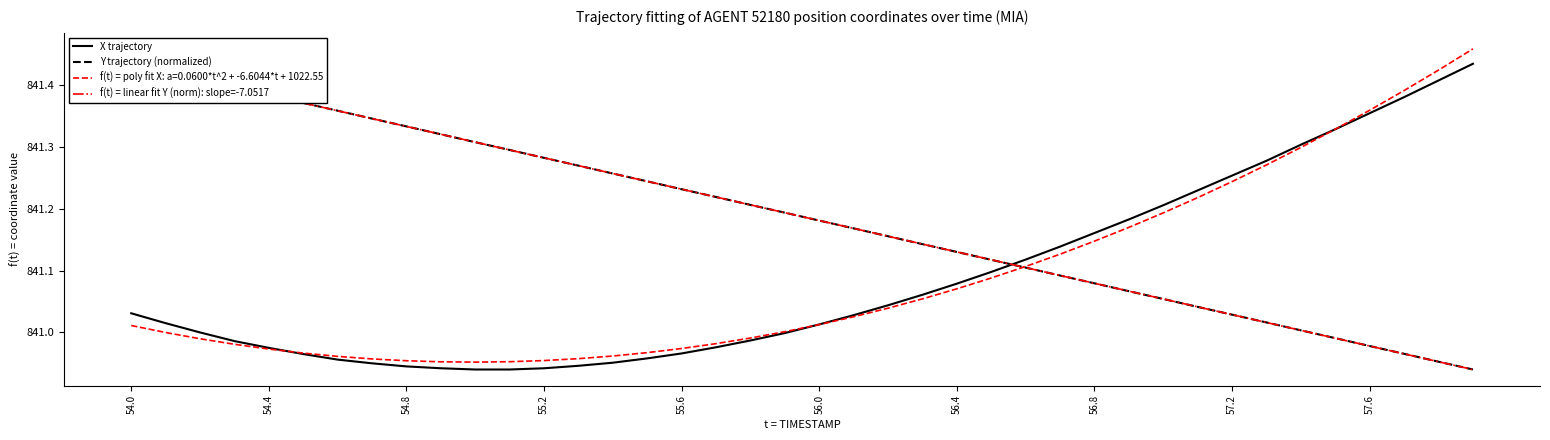

True or false: X trajectory has a value of 1287.1 at 54.8.

False